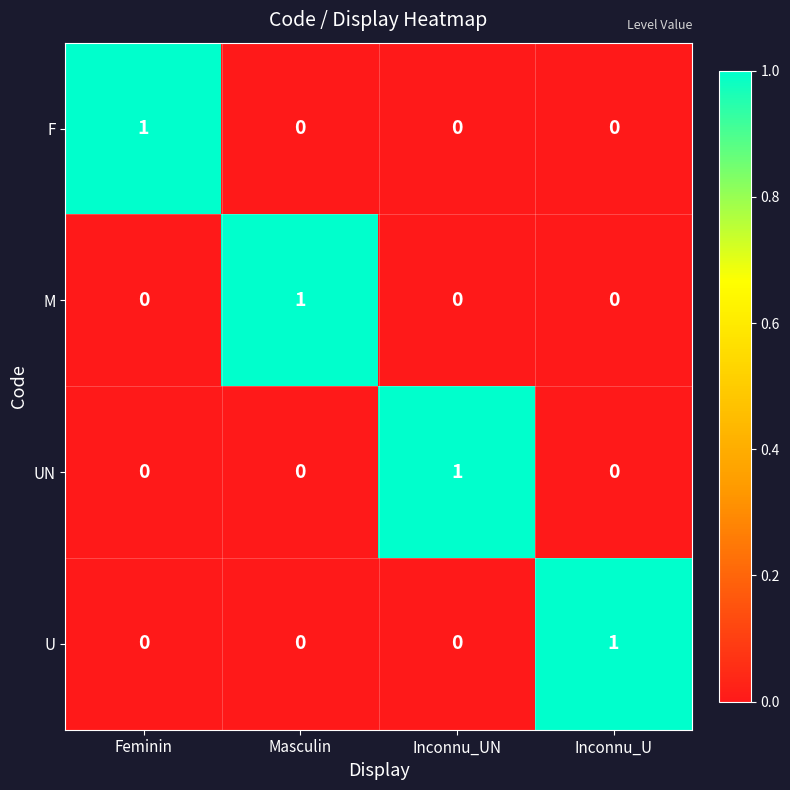

At how many categories does at least one series exceed 0?

4